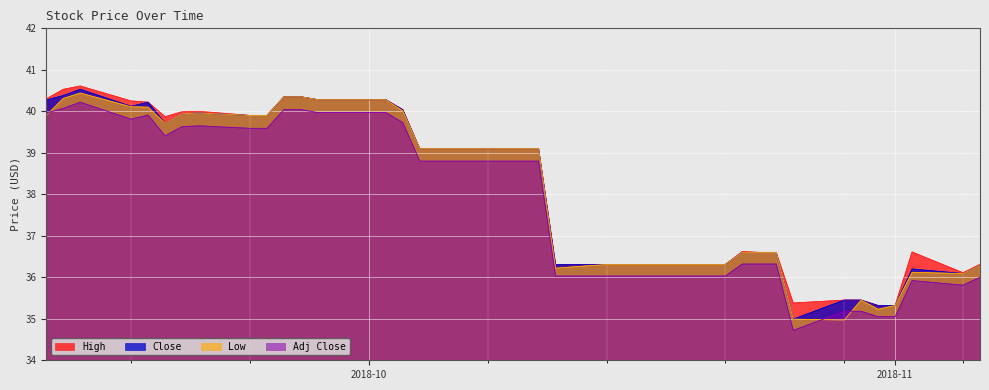

Is it true that Close equals 51.3 at 2018-10-09?

False